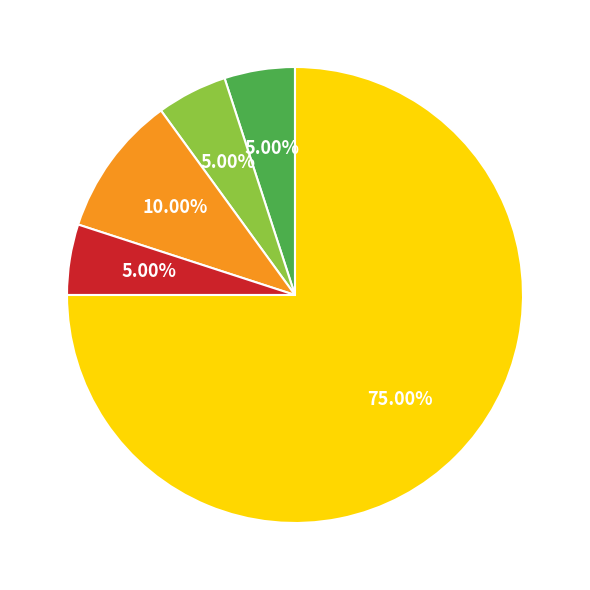

How many slices are in this pie chart?

5